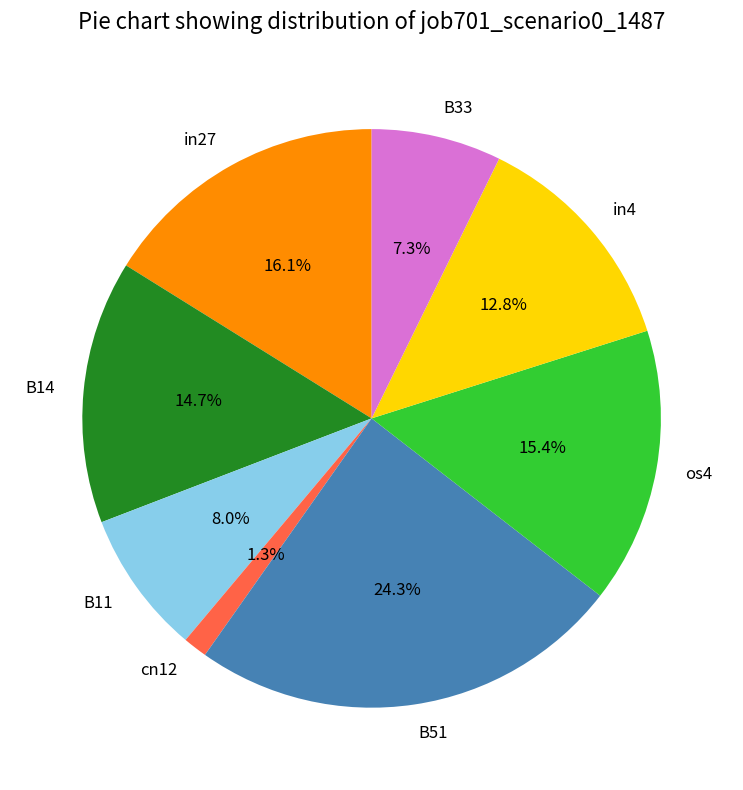

Between B11 and B14, which is larger?

B14